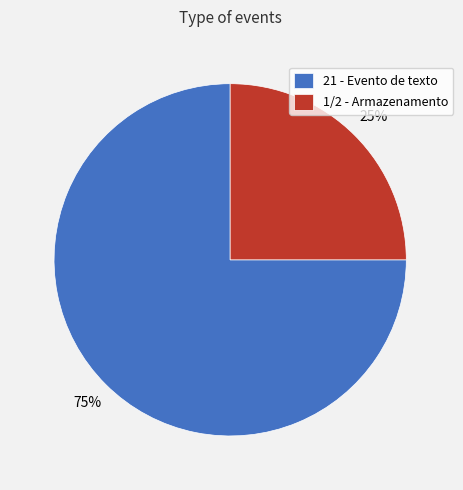

Is it true that 21 - Evento de texto is 62% of the pie?

False